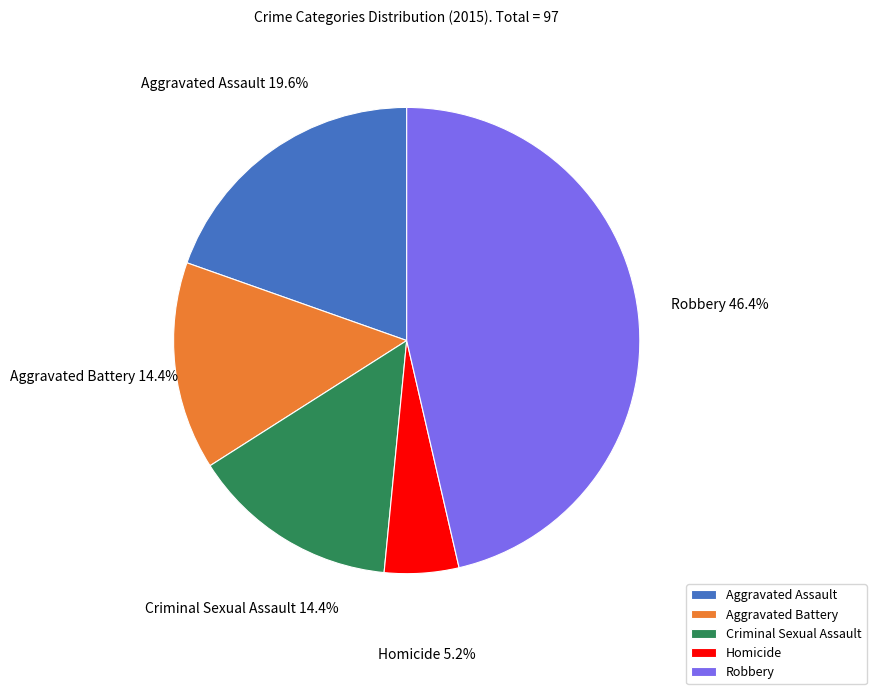

Combined, do Aggravated Assault and Aggravated Battery account for over 50%?

No